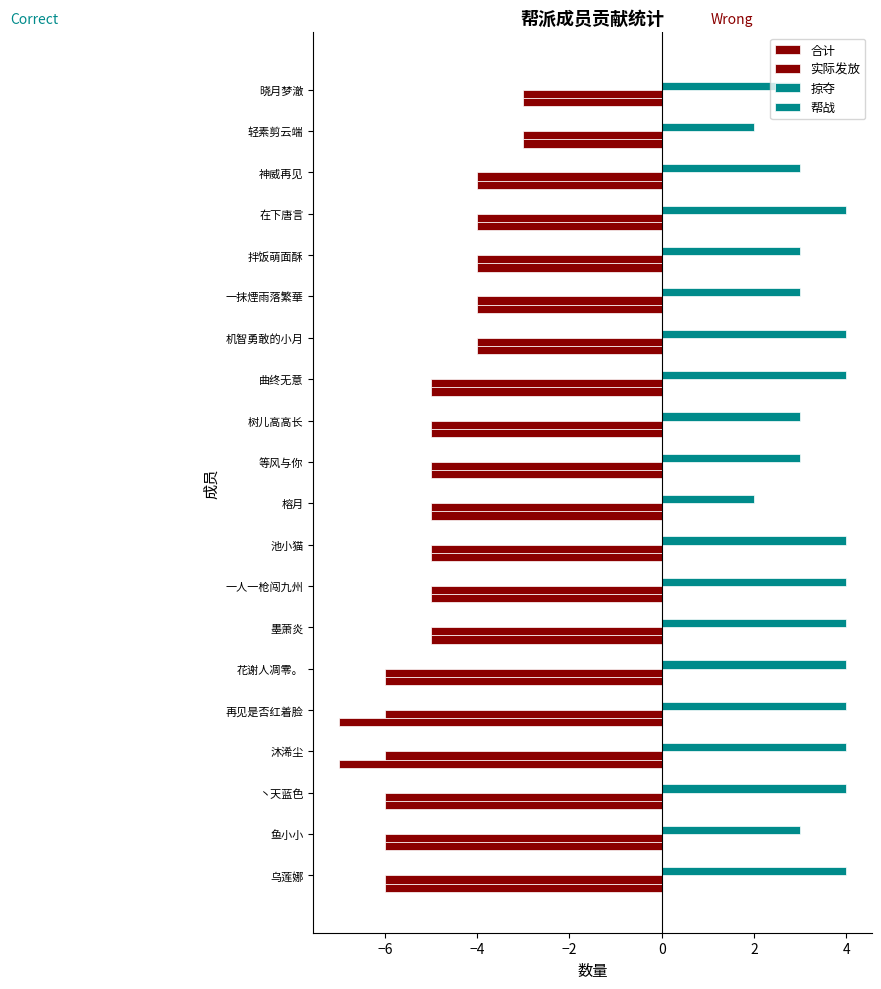

At how many categories does at least one series exceed -5?

20